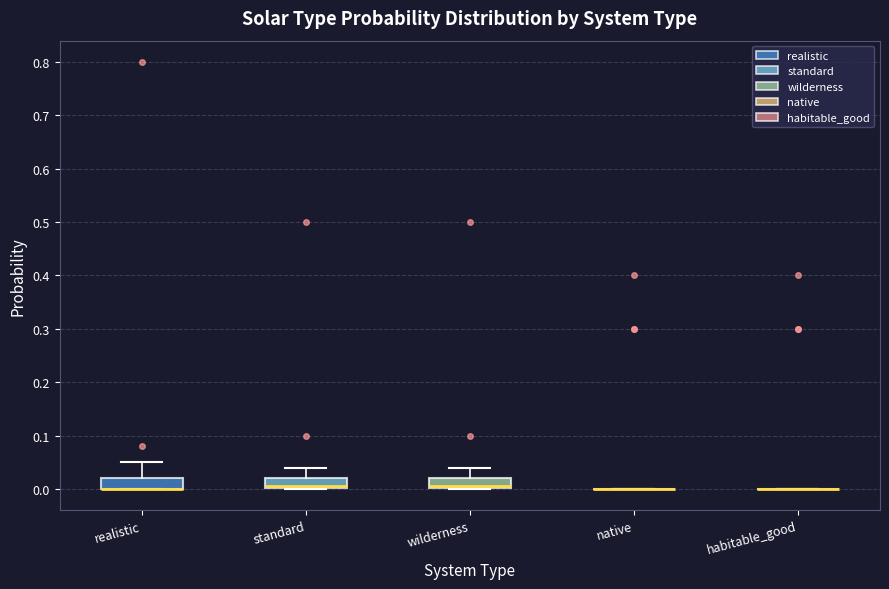

Reading left to right, read every box against the y-axis: the position of its median line, the range the box covers, and the ends of its whiskers. The values are not printed on the chart, so give them approximately, as read against the axis.

realistic: median 0.00 (drawn on the box's lower edge), box 0.00 to 0.02, whiskers 0.00 to 0.05
standard: median 0.01, box 0.00 to 0.02, whiskers 0.00 to 0.04
wilderness: median 0.01, box 0.00 to 0.02, whiskers 0.00 to 0.04
native: box collapsed to a line at 0.00, whiskers 0.00 to 0.00
habitable_good: box collapsed to a line at 0.00, whiskers 0.00 to 0.00